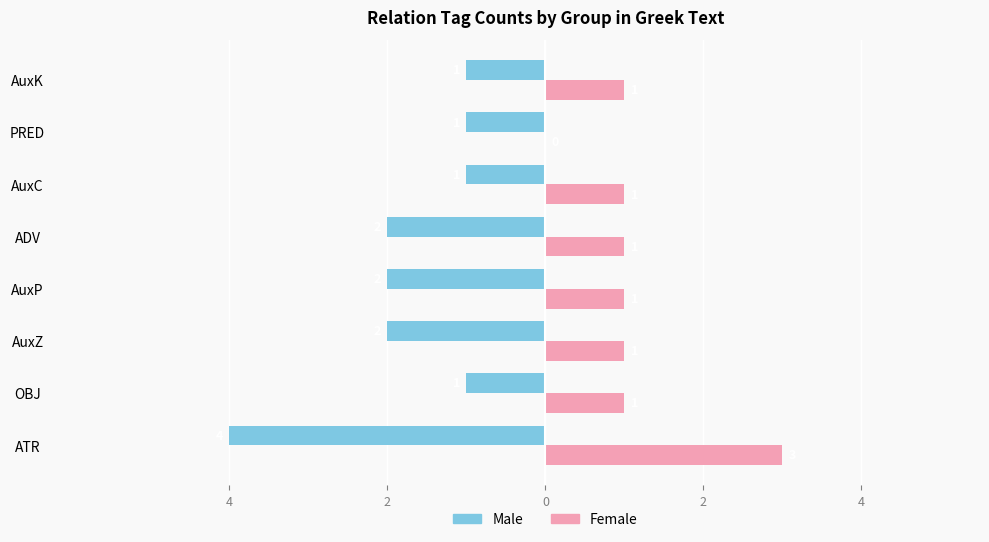

What are all the series names shown in the legend?

Male, Female